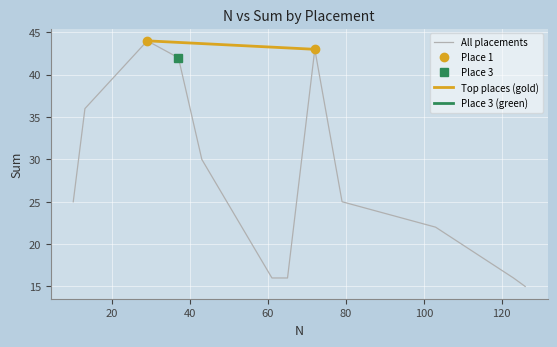

Count the number of categories in the chart.

12